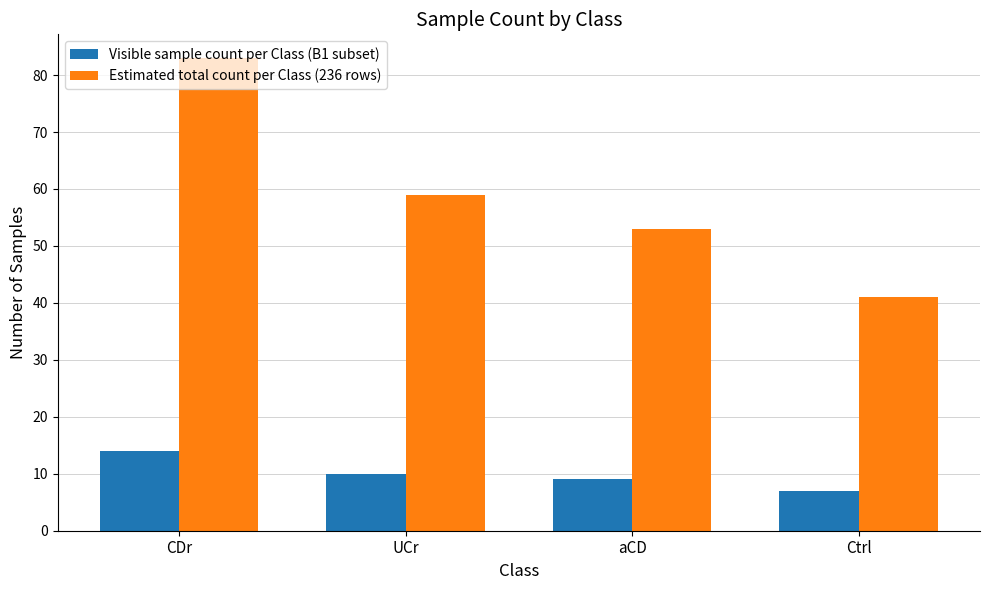

What is the label of the 3rd bar from the left?

aCD